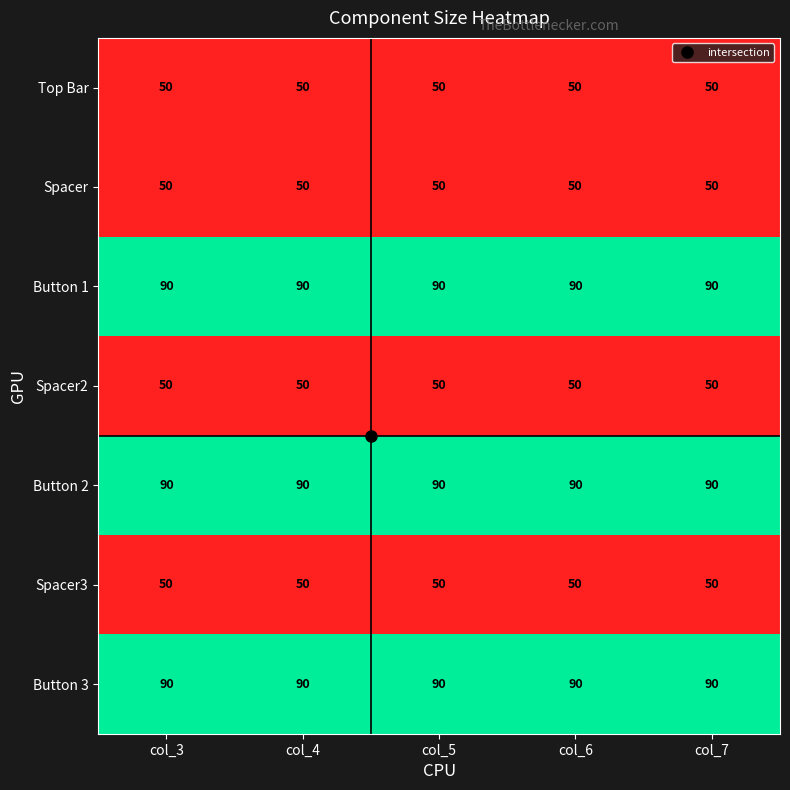

The Spacer3 series shows 50 at col_6. True or false?

True